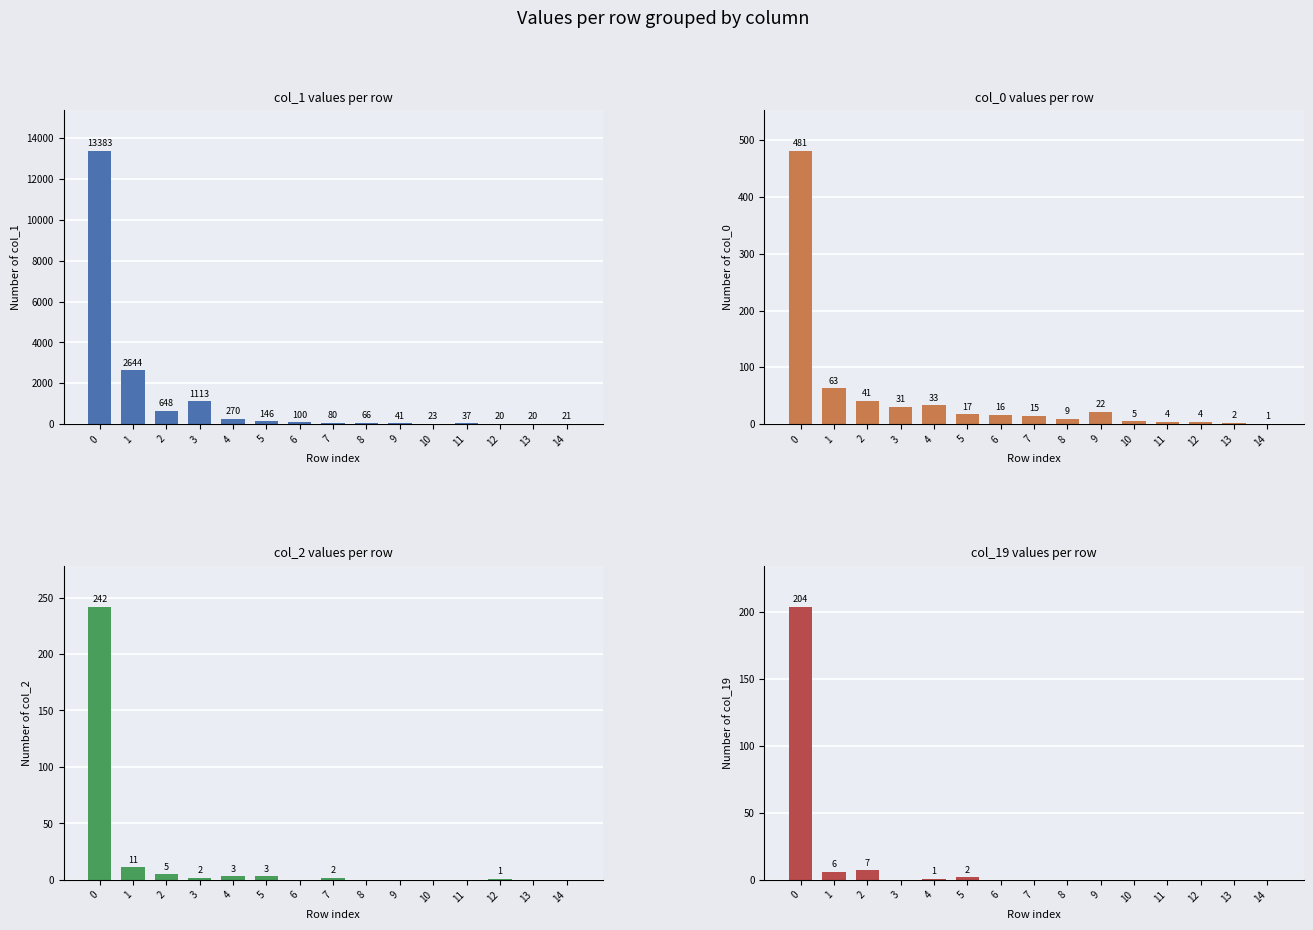

Reading left to right, transcribe all the data shown in this chart.

Number of col_1: 13383	2644	648	1113	270	146	100	80	66	41	23	37	20	20	21
Number of col_0: 481	63	41	31	33	17	16	15	9	22	5	4	4	2	1
Number of col_2: 242	11	5	2	3	3	0	2	0	0	0	0	1	0	0
Number of col_19: 204	6	7	0	1	2	0	0	0	0	0	0	0	0	0